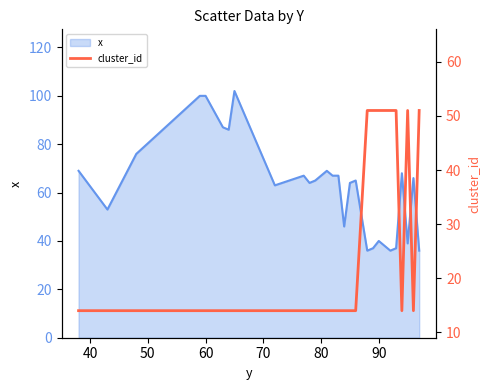

True or false: x has a value of 178 at 60.

False